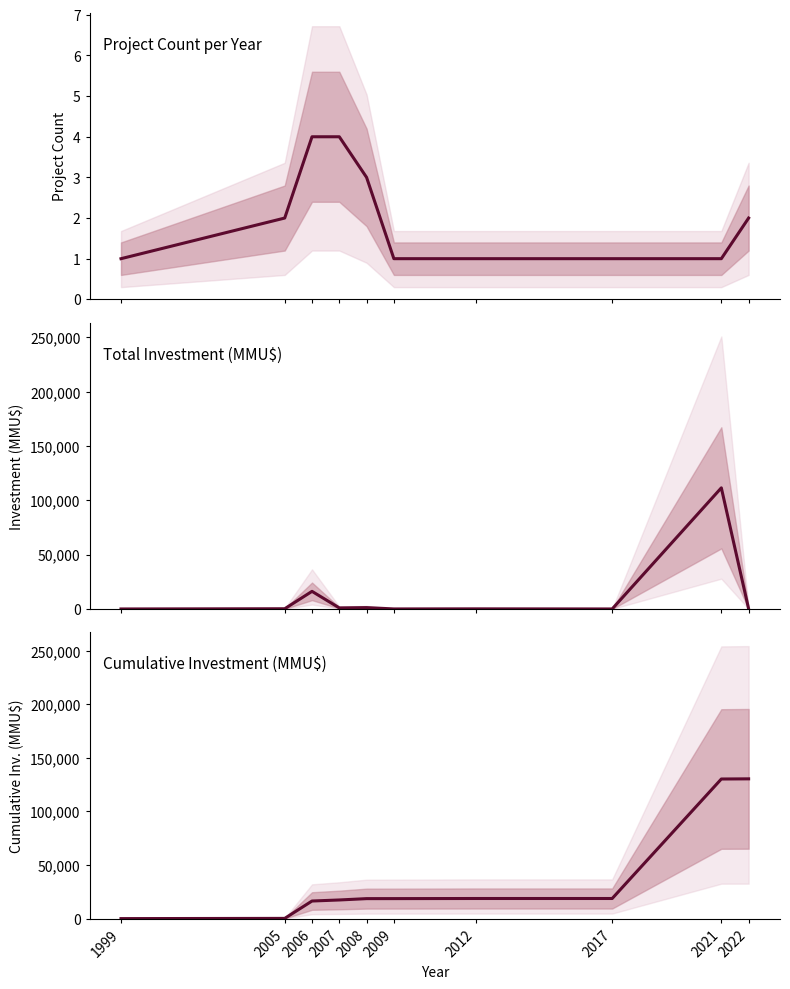

What is the average value of the Cumulative Investment series?

36938